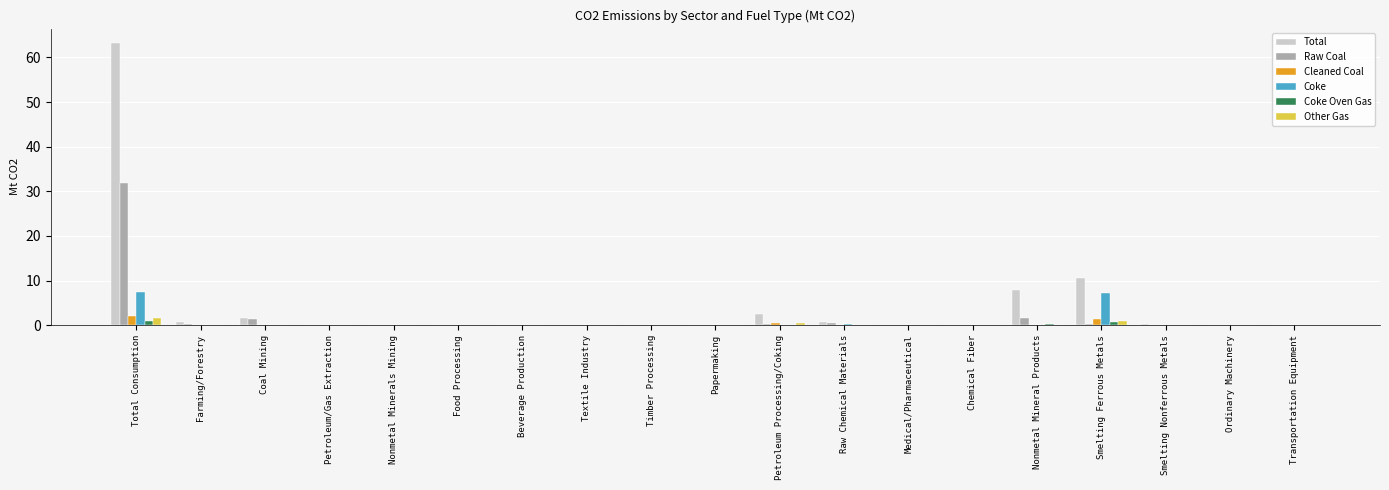

Which series has the widest spread of values?

Total